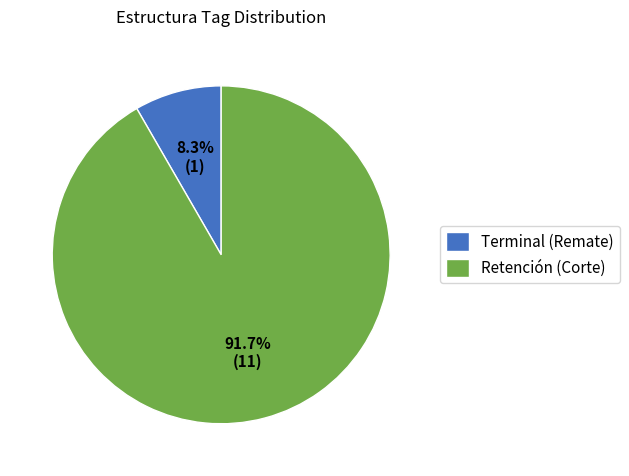

How many slices are in this pie chart?

2